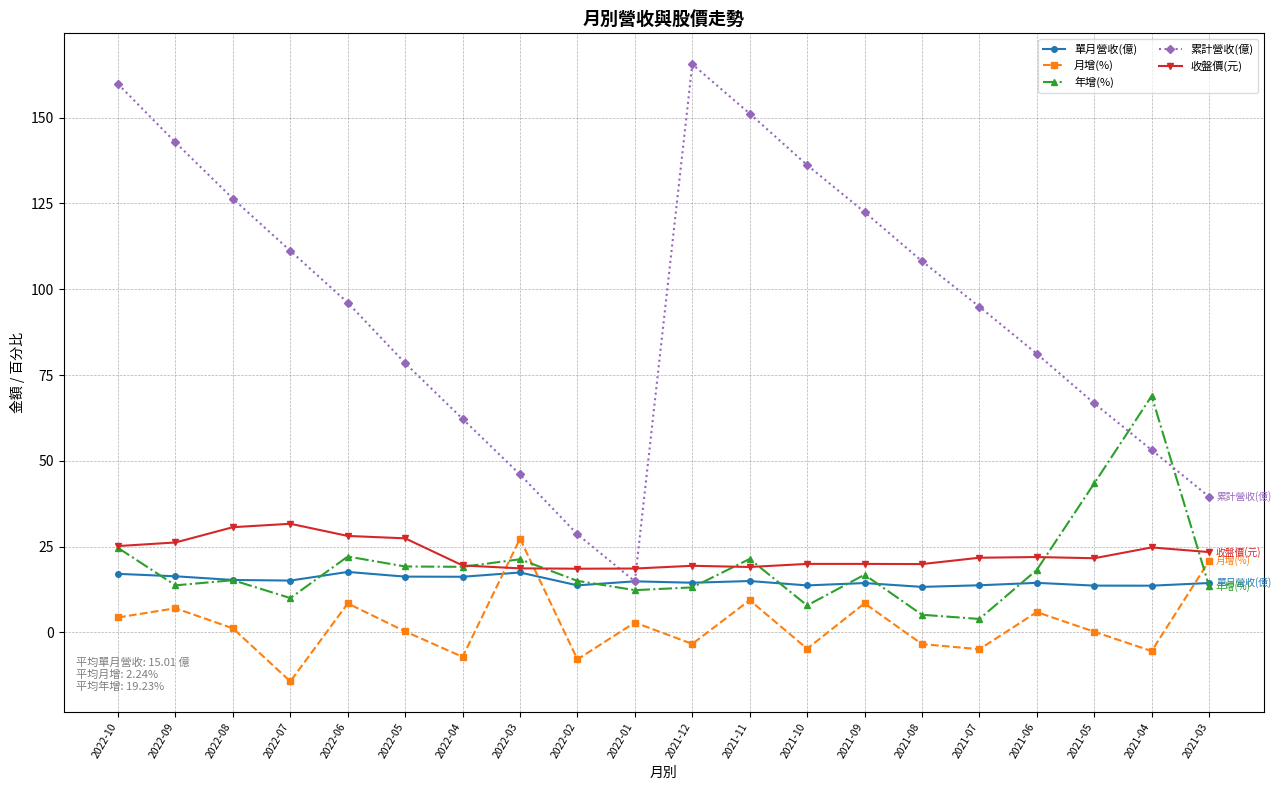

Is this an area chart (filled region under the line)?

No